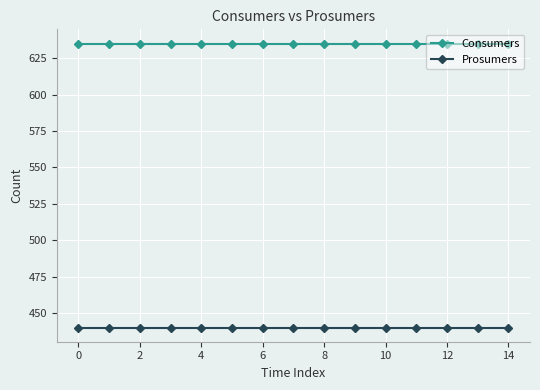

Rank the series by their average value, from highest to lowest.

Consumers, Prosumers